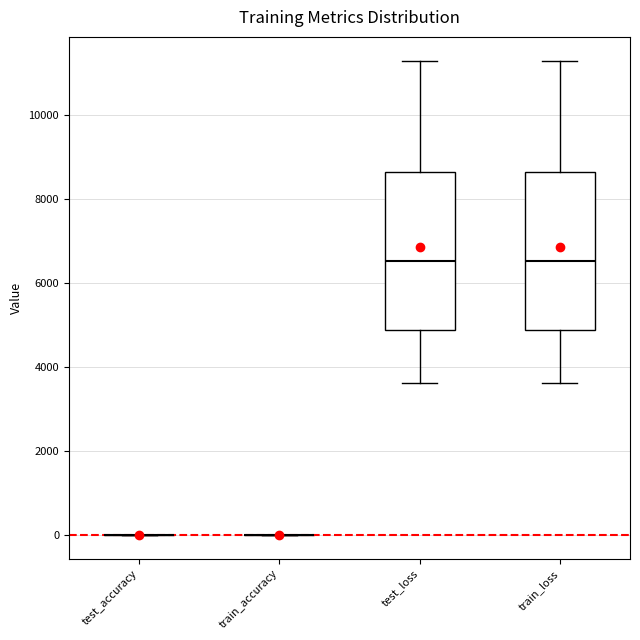

Reading left to right, read every box against the y-axis: the position of its median line, the range the box covers, and the ends of its whiskers. The values are not printed on the chart, so give them approximately, as read against the axis.

test_accuracy: box collapsed to a line at 0, whiskers 0 to 0
train_accuracy: box collapsed to a line at 0, whiskers 0 to 0
test_loss: median 6600, box 4800 to 8600, whiskers 3600 to 11400
train_loss: median 6600, box 4800 to 8600, whiskers 3600 to 11400